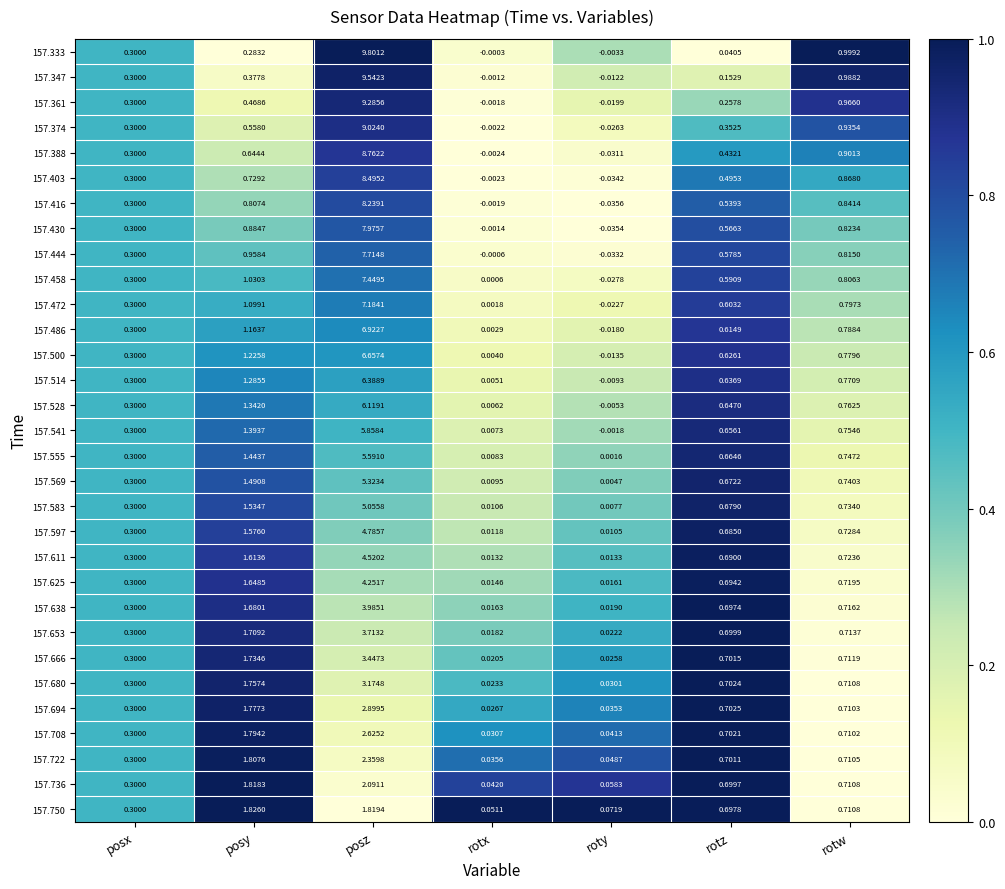

Which series has the largest total across all categories?

157.333